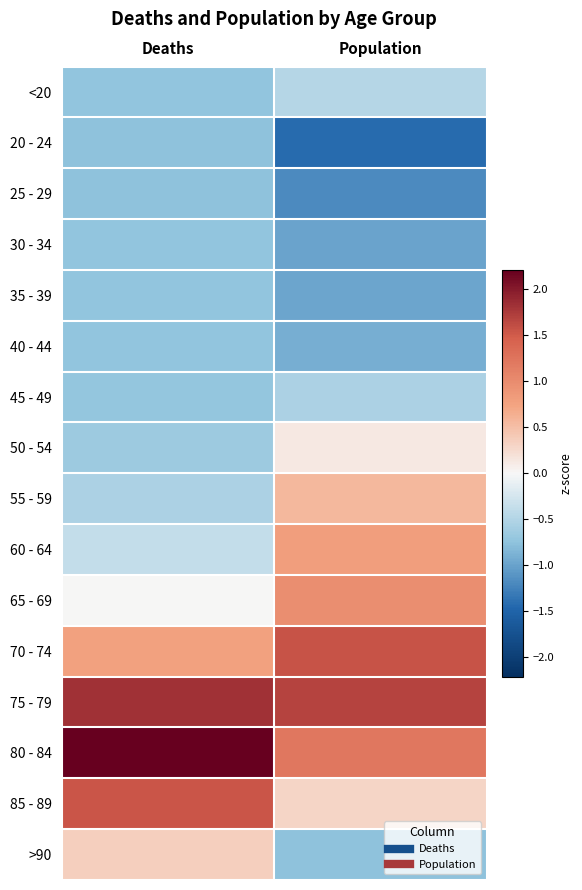

Reading left to right, list all the values displayed in this chart.

<20: Deaths=-0.7	Population=-0.5
20 - 24: Deaths=-0.8	Population=-1.4
25 - 29: Deaths=-0.8	Population=-1.2
30 - 34: Deaths=-0.7	Population=-1.0
35 - 39: Deaths=-0.7	Population=-1.0
40 - 44: Deaths=-0.7	Population=-0.9
45 - 49: Deaths=-0.7	Population=-0.5
50 - 54: Deaths=-0.6	Population=0.1
55 - 59: Deaths=-0.5	Population=0.6
60 - 64: Deaths=-0.4	Population=0.8
65 - 69: Deaths=0.0	Population=1.0
70 - 74: Deaths=0.8	Population=1.6
75 - 79: Deaths=1.8	Population=1.7
80 - 84: Deaths=2.2	Population=1.2
85 - 89: Deaths=1.6	Population=0.3
>90: Deaths=0.4	Population=-0.8